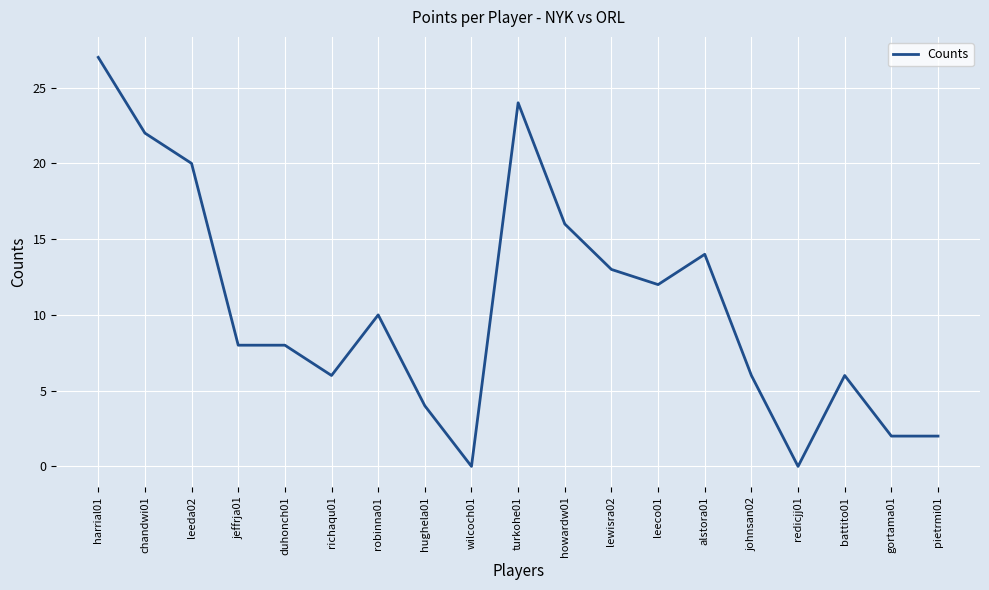

What is the ratio of the value at battito01 to the value at robinna01?

0.6